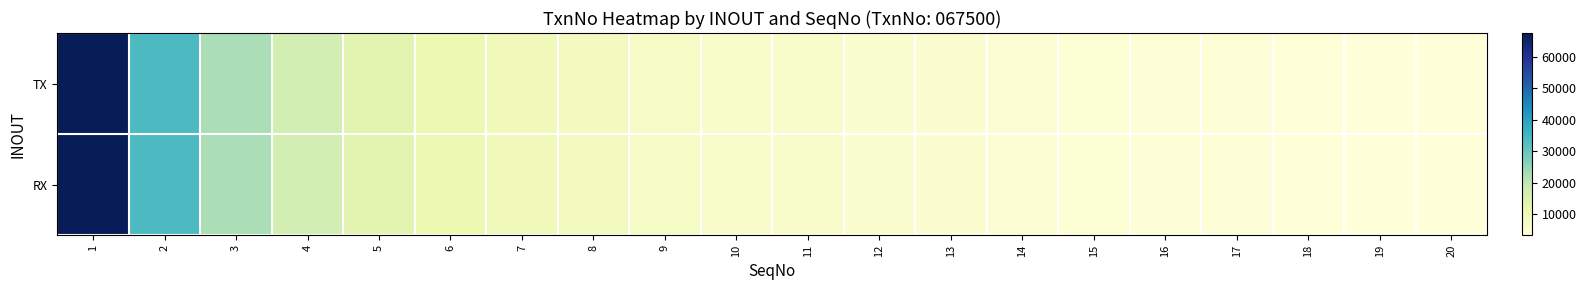

Reading left to right, extract all data points from this chart.

TX: 1=67500.0	2=33750.0	3=22500.0	4=16875.0	5=13500.0	6=11250.0	7=9642.9	8=8437.5	9=7500.0	10=6750.0	11=6136.4	12=5625.0	13=5192.3	14=4821.4	15=4500.0	16=4218.8	17=3970.6	18=3750.0	19=3552.6	20=3375.0
RX: 1=67500.0	2=33750.0	3=22500.0	4=16875.0	5=13500.0	6=11250.0	7=9642.9	8=8437.5	9=7500.0	10=6750.0	11=6136.4	12=5625.0	13=5192.3	14=4821.4	15=4500.0	16=4218.8	17=3970.6	18=3750.0	19=3552.6	20=3375.0